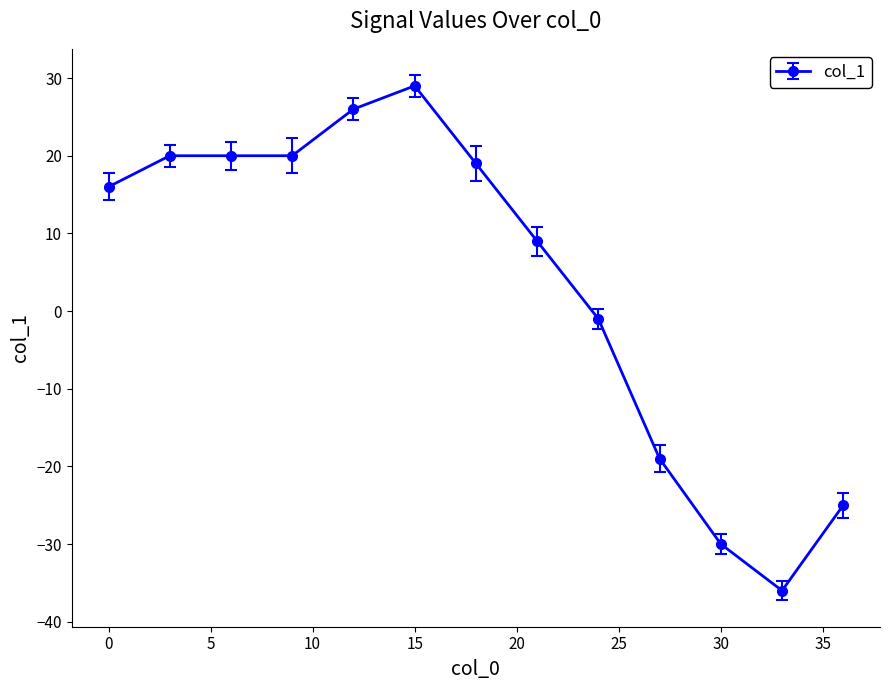

True or false: the data has more than 2 interior local peaks.

False